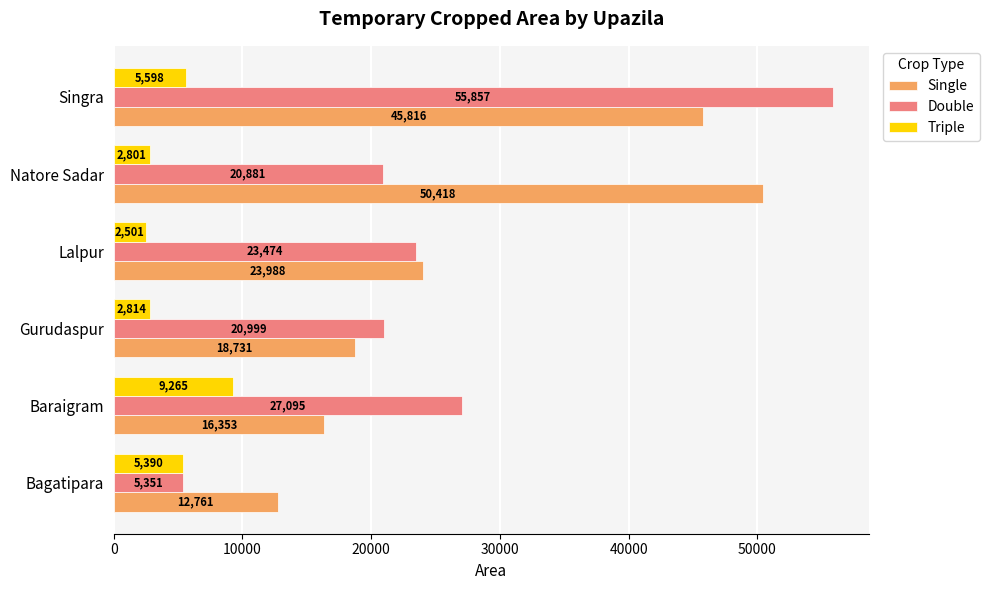

At which category is the sum across all series the highest?

Singra